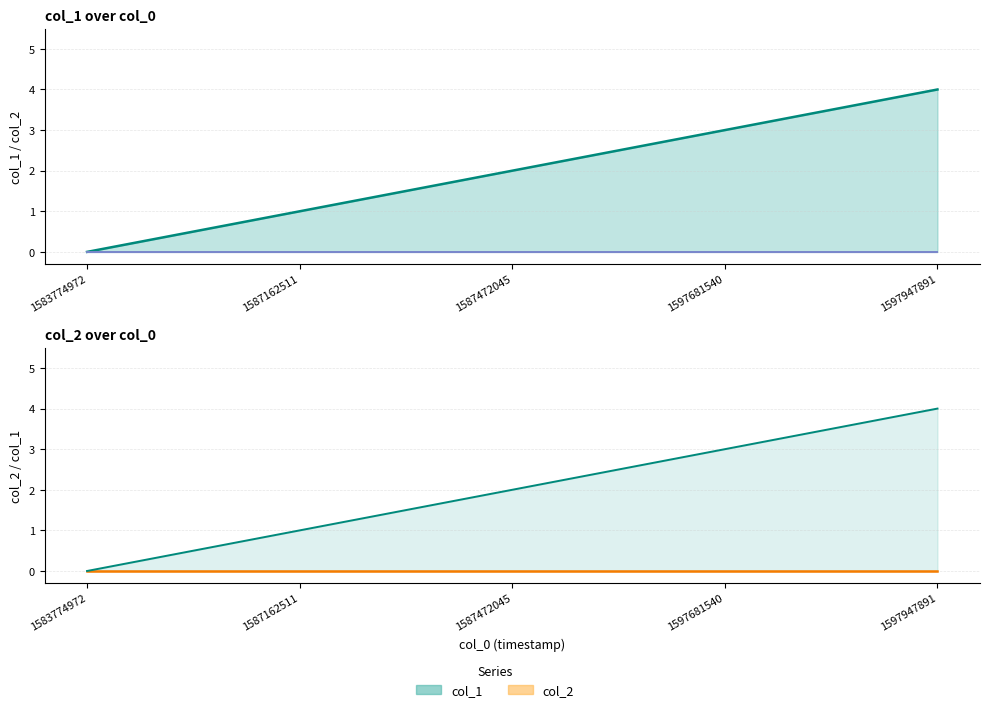

List the series in order of their peak value, lowest first.

col_2, col_1